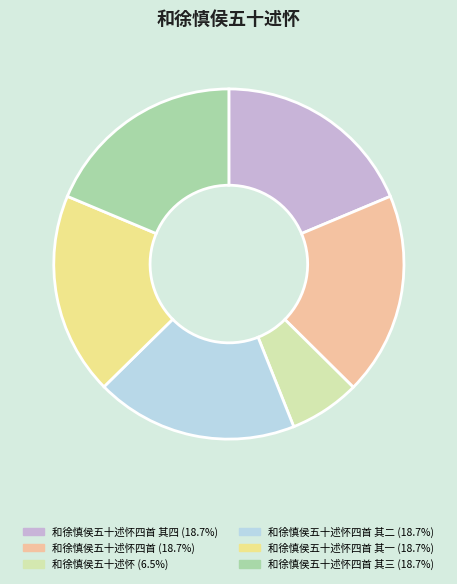

Is there a majority slice in this chart?

No